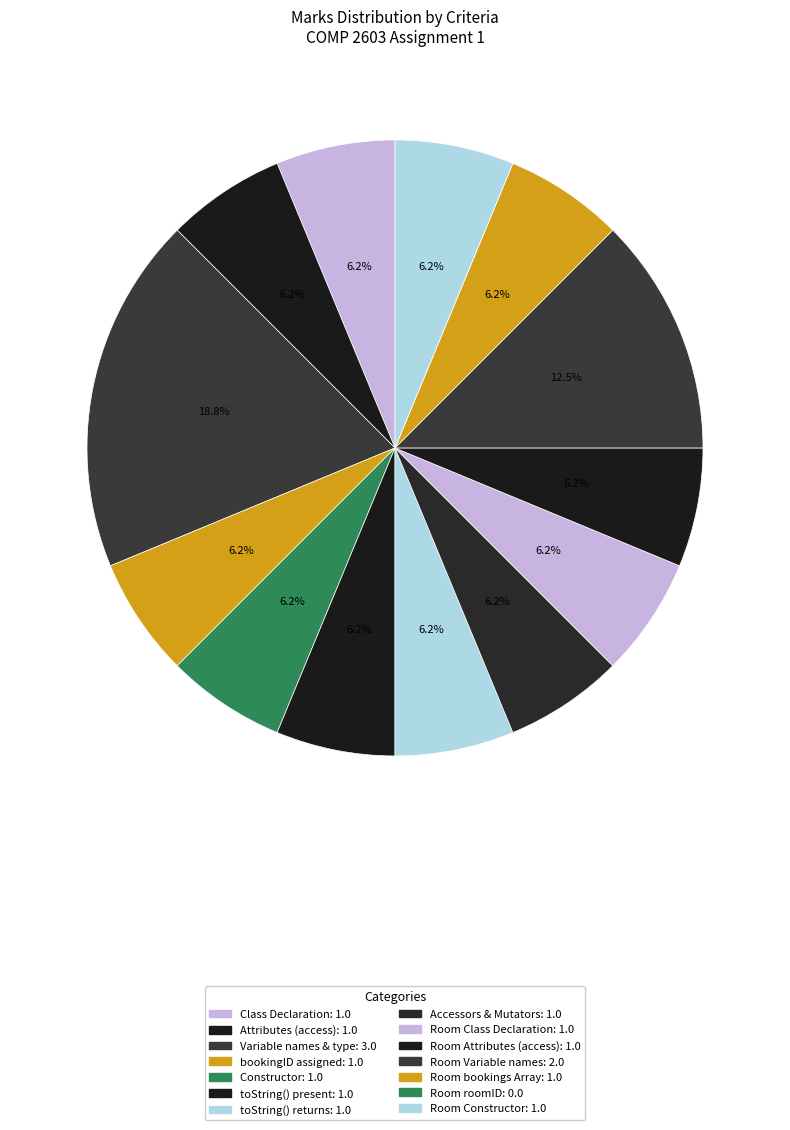

How many segments does this pie chart have?

14